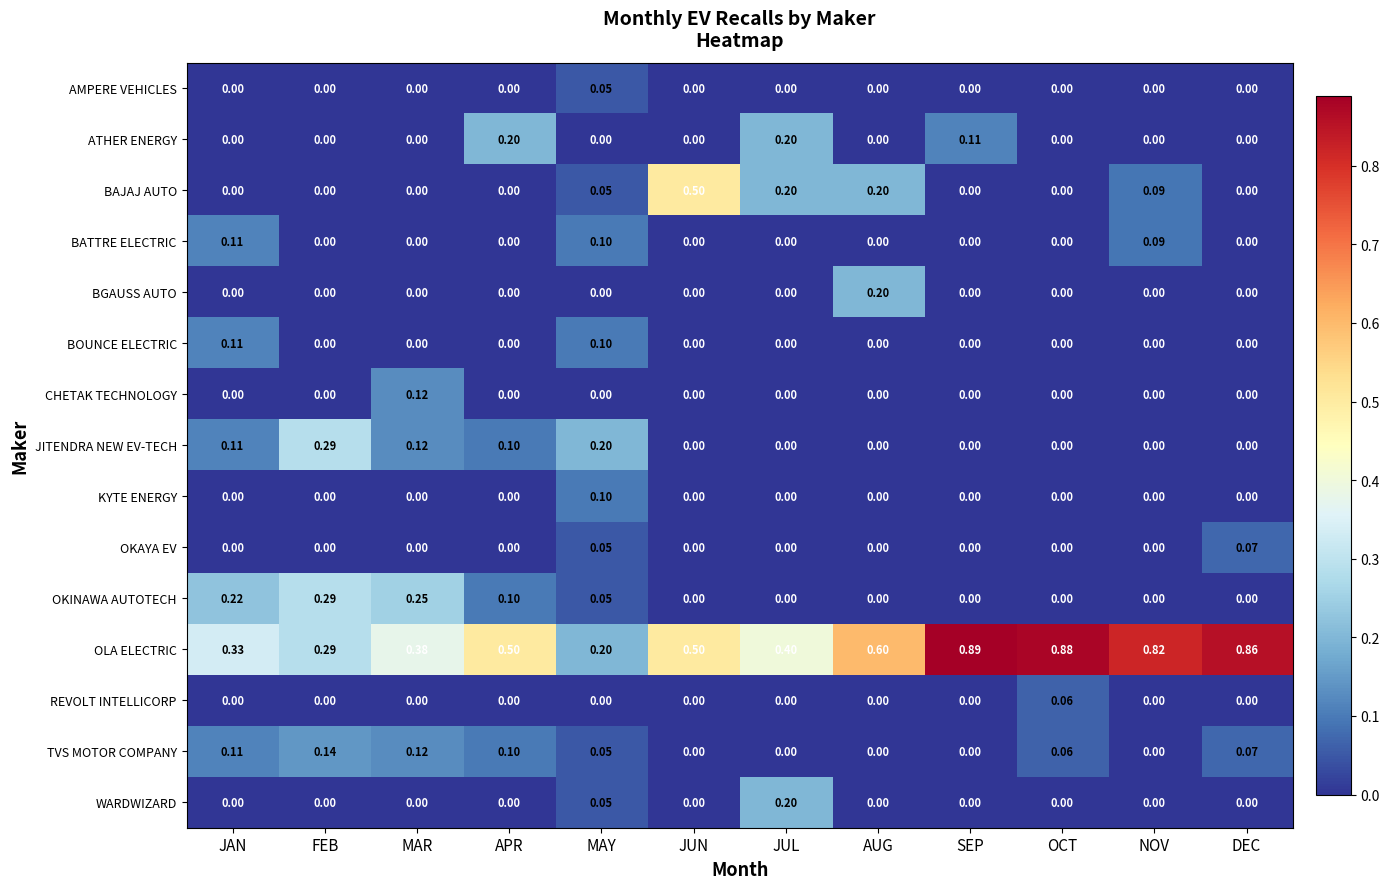

Which series changed the most between JUL and SEP?

OLA ELECTRIC